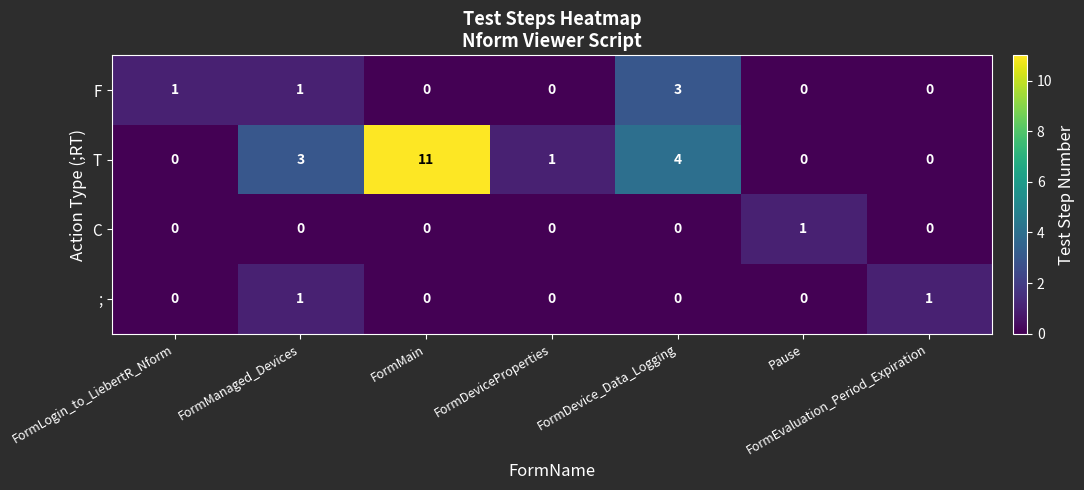

How many data points in F are above 0?

3